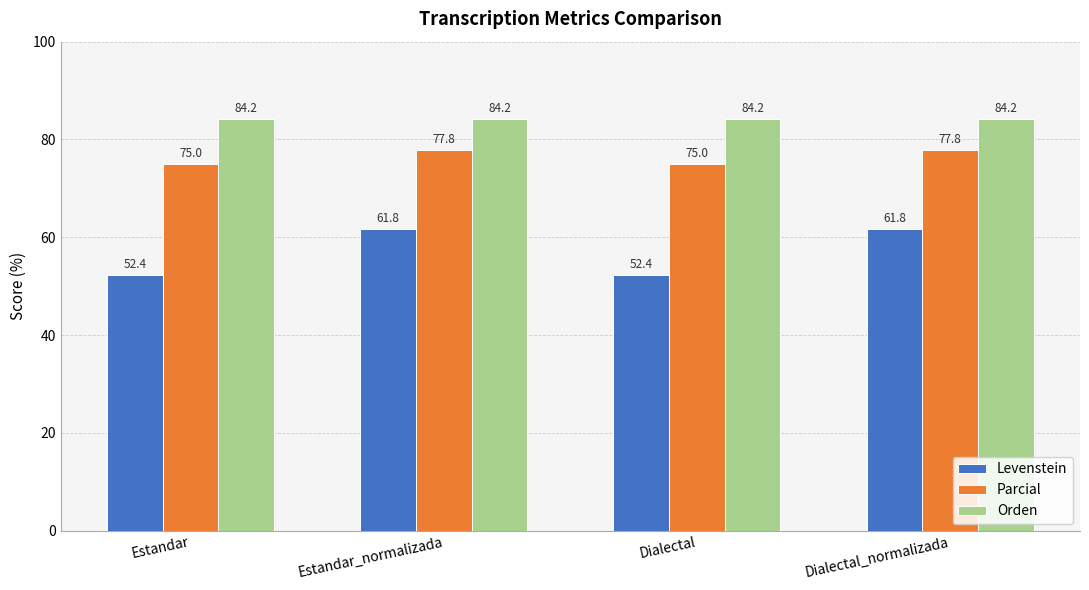

What is the label of the 3rd bar from the right?

Estandar_normalizada